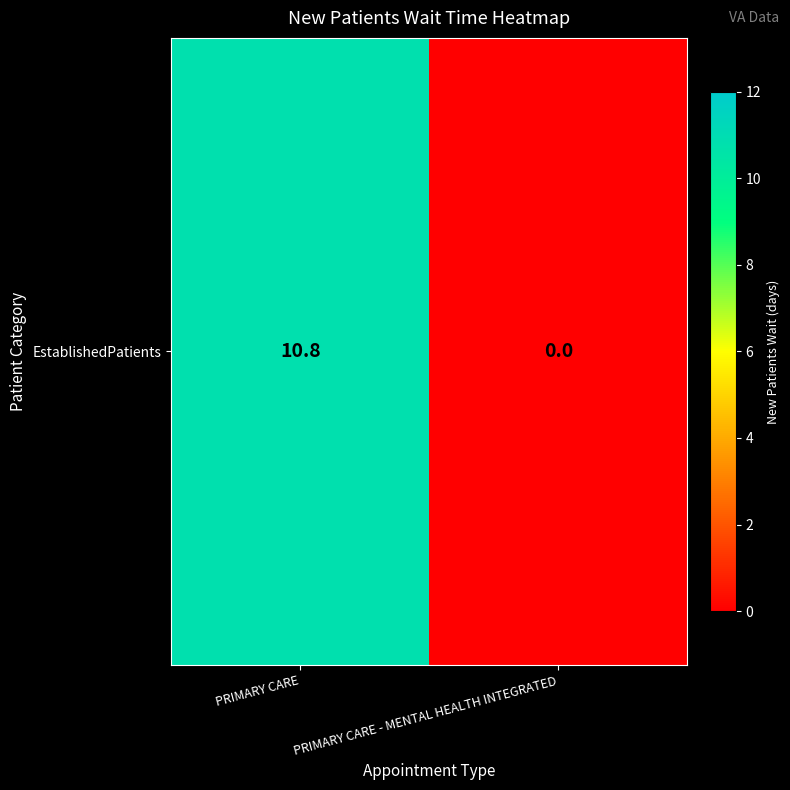

Rank the categories by value from highest to lowest.

PRIMARY CARE, PRIMARY CARE - MENTAL HEALTH INTEGRATED